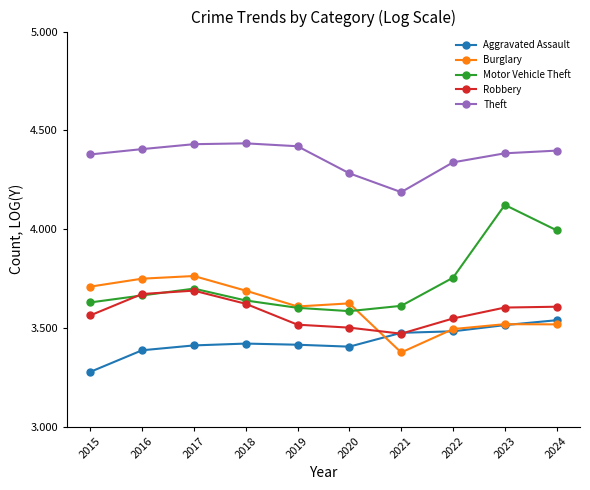

What is the difference between the highest and lowest values at 2020?

0.9